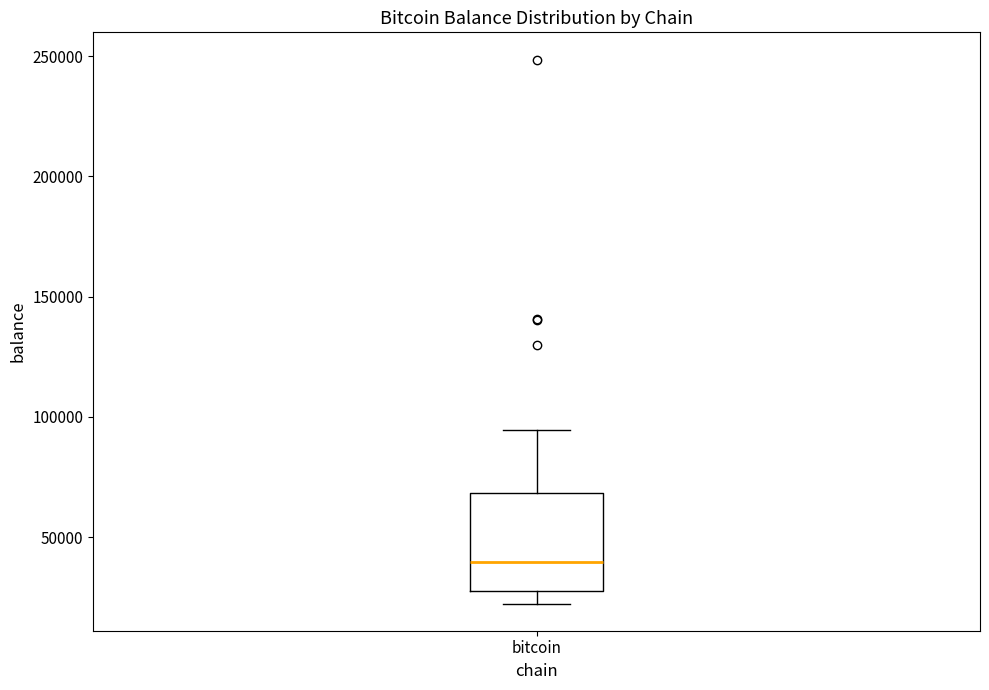

Transcribe this box plot: give where the median line is, the range the box spans, and where the two whiskers end, as read against the y-axis. The values are not printed on the chart, so give them approximately, as read against the axis.

median 40000, box 25000 to 70000, whiskers 20000 to 95000